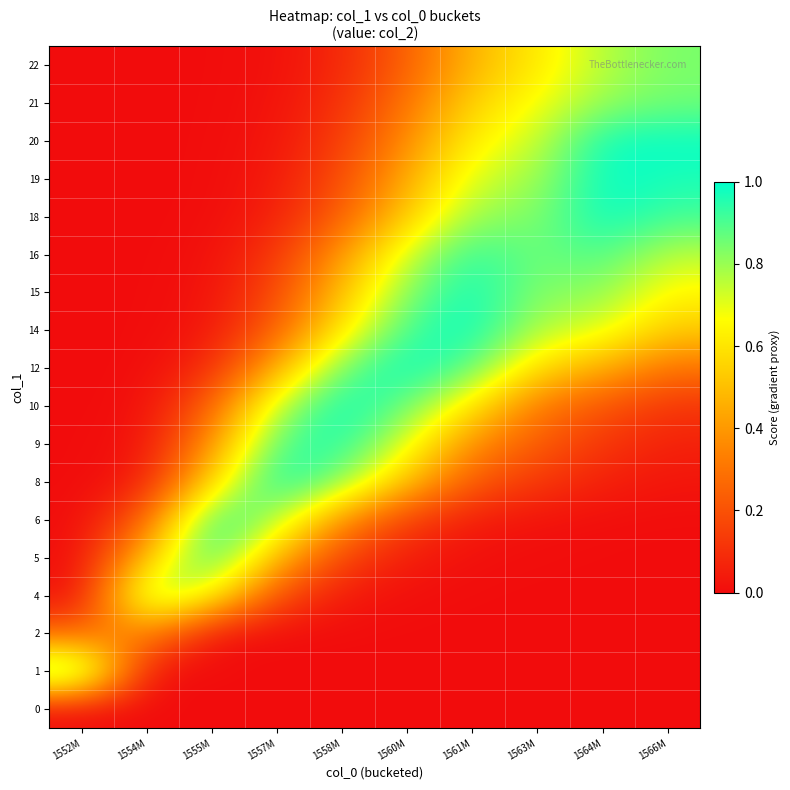

Reading left to right, transcribe all the data shown in this chart.

0: 1552M=0.0	1554M=0.0	1555M=0.0	1557M=0.0	1558M=0.0	1560M=0.0	1561M=0.0	1563M=0.0	1564M=0.0	1566M=0.0
1: 1552M=1.0	1554M=0.0	1555M=0.0	1557M=0.0	1558M=0.0	1560M=0.0	1561M=0.0	1563M=0.0	1564M=0.0	1566M=0.0
2: 1552M=0.2	1554M=0.4	1555M=0.0	1557M=0.0	1558M=0.0	1560M=0.0	1561M=0.0	1563M=0.0	1564M=0.0	1566M=0.0
4: 1552M=0.0	1554M=0.9	1555M=0.7	1557M=0.2	1558M=0.0	1560M=0.0	1561M=0.0	1563M=0.0	1564M=0.0	1566M=0.0
5: 1552M=0.0	1554M=0.5	1555M=1.0	1557M=0.5	1558M=0.2	1560M=0.0	1561M=0.0	1563M=0.0	1564M=0.0	1566M=0.0
6: 1552M=0.0	1554M=0.2	1555M=1.0	1557M=0.8	1558M=0.4	1560M=0.1	1561M=0.0	1563M=0.0	1564M=0.0	1566M=0.0
8: 1552M=0.0	1554M=0.0	1555M=0.6	1557M=1.0	1558M=0.8	1560M=0.5	1561M=0.2	1563M=0.1	1564M=0.1	1566M=0.0
9: 1552M=0.0	1554M=0.0	1555M=0.4	1557M=0.9	1558M=1.0	1560M=0.7	1561M=0.4	1563M=0.2	1564M=0.1	1566M=0.1
10: 1552M=0.0	1554M=0.0	1555M=0.2	1557M=0.8	1558M=1.0	1560M=0.9	1561M=0.6	1563M=0.3	1564M=0.2	1566M=0.1
12: 1552M=0.0	1554M=0.0	1555M=0.1	1557M=0.5	1558M=0.9	1560M=1.0	1561M=0.9	1563M=0.6	1564M=0.5	1566M=0.3
14: 1552M=0.0	1554M=0.0	1555M=0.0	1557M=0.2	1558M=0.6	1560M=0.9	1561M=1.0	1563M=0.8	1564M=0.7	1566M=0.5
15: 1552M=0.0	1554M=0.0	1555M=0.0	1557M=0.2	1558M=0.5	1560M=0.8	1561M=1.0	1563M=0.8	1564M=0.8	1566M=0.6
16: 1552M=0.0	1554M=0.0	1555M=0.0	1557M=0.1	1558M=0.4	1560M=0.7	1561M=1.0	1563M=0.8	1564M=0.9	1566M=0.8
18: 1552M=0.0	1554M=0.0	1555M=0.0	1557M=0.1	1558M=0.2	1560M=0.5	1561M=0.8	1563M=0.8	1564M=1.0	1566M=0.9
19: 1552M=0.0	1554M=0.0	1555M=0.0	1557M=0.0	1558M=0.2	1560M=0.4	1561M=0.7	1563M=0.8	1564M=1.0	1566M=1.0
20: 1552M=0.0	1554M=0.0	1555M=0.0	1557M=0.0	1558M=0.1	1560M=0.4	1561M=0.6	1563M=0.7	1564M=1.0	1566M=1.0
21: 1552M=0.0	1554M=0.0	1555M=0.0	1557M=0.0	1558M=0.1	1560M=0.3	1561M=0.6	1563M=0.7	1564M=0.8	1566M=0.8
22: 1552M=0.0	1554M=0.0	1555M=0.0	1557M=0.0	1558M=0.1	1560M=0.2	1561M=0.5	1563M=0.6	1564M=0.8	1566M=0.8